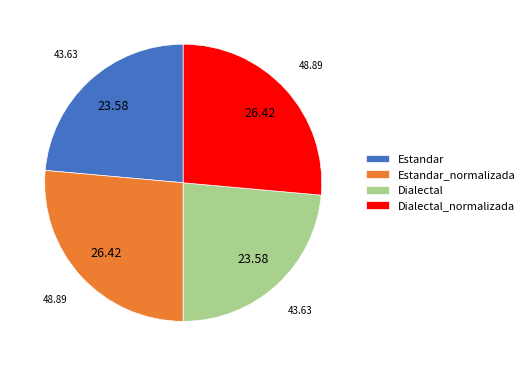

Count the number of slices in the pie.

4